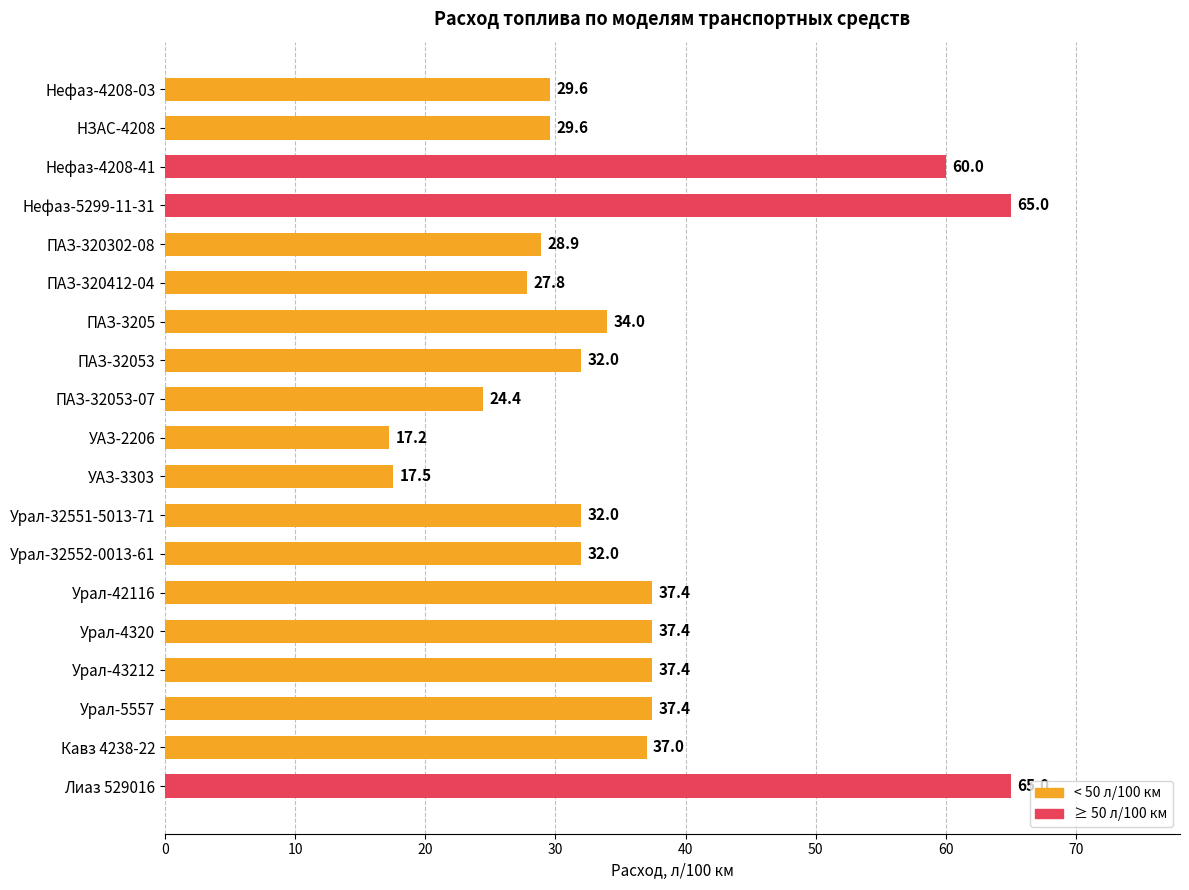

The value at Урал-4320 is 64.4. True or false?

False